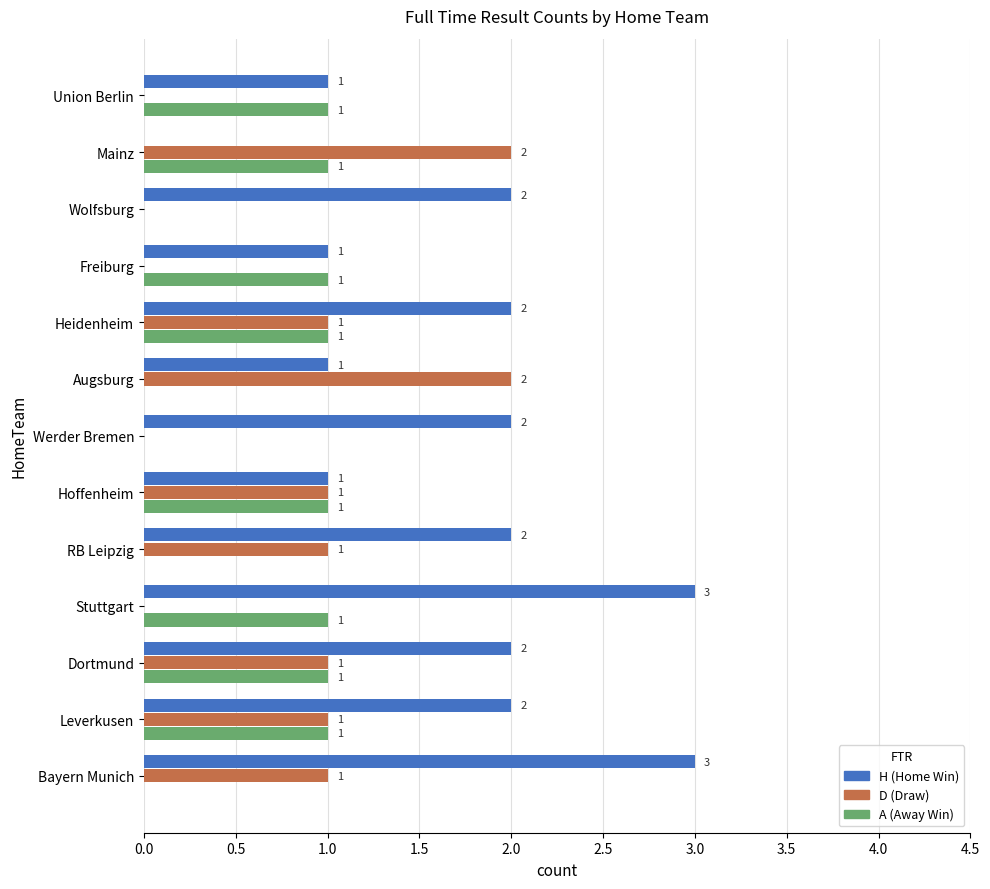

Is it true that H (Home Win) equals 1 at Hoffenheim?

True